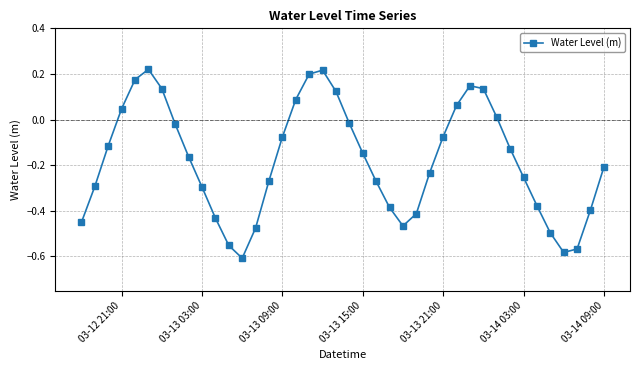

True or false: there are more than 2 points higher than both neighbors.

True